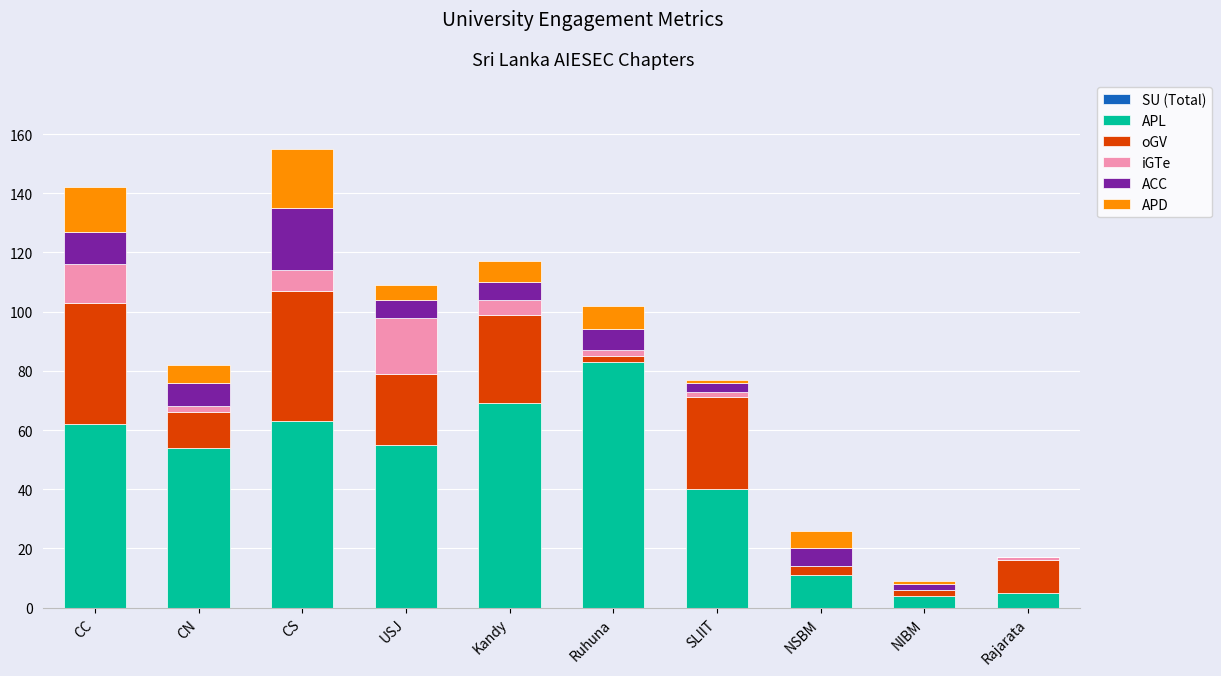

Which category has the highest value in the APL series?

Ruhuna